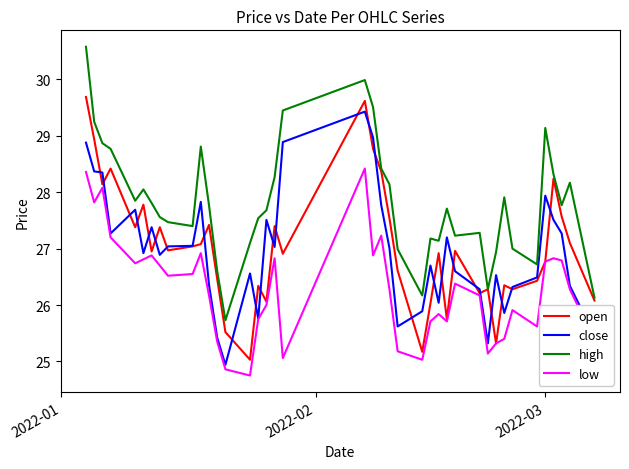

True or false: close and high intersect in this chart.

False